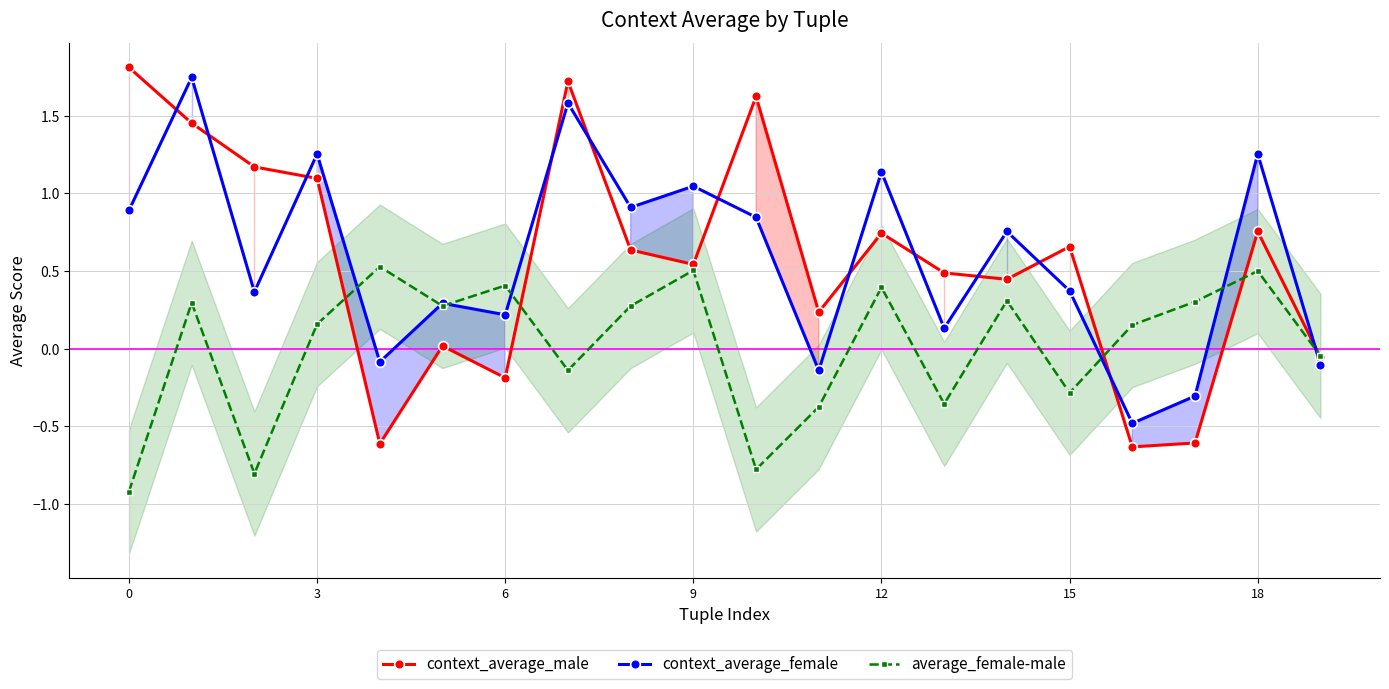

In context_average_female, how many points are lower than both neighbors (excluding endpoints)?

7